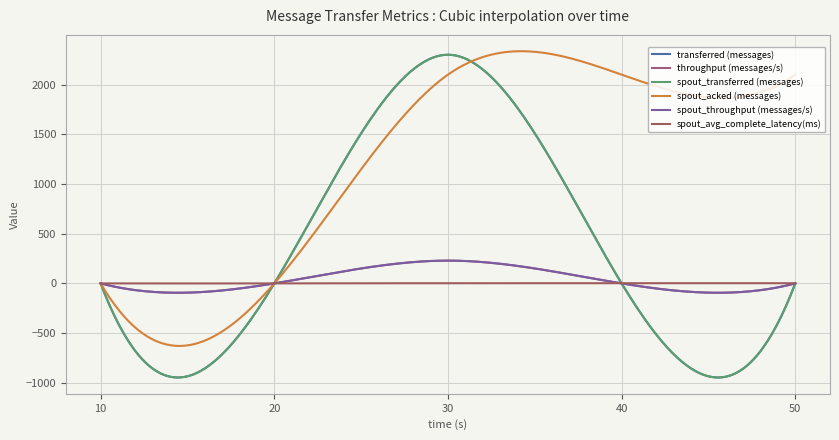

Does the chart have visible grid lines?

Yes